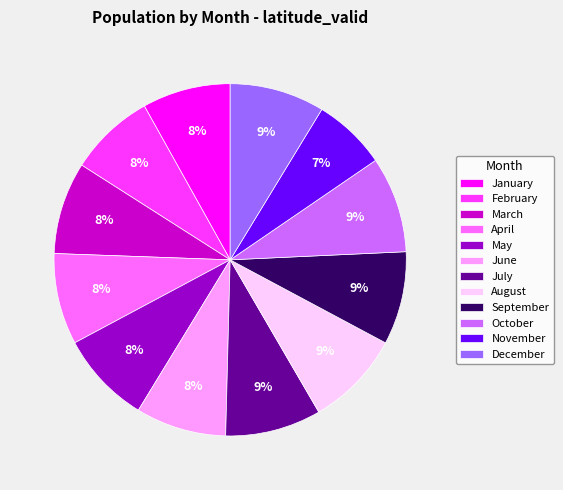

How many segments does this pie chart have?

12